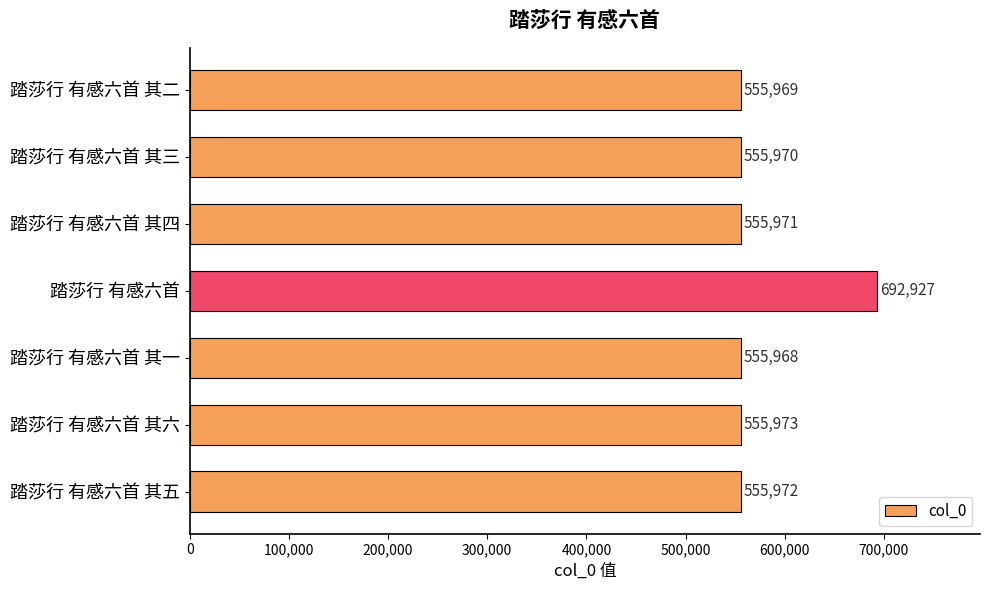

What is the difference between the values at 踏莎行 有感六首 and 踏莎行 有感六首 其六?

136954